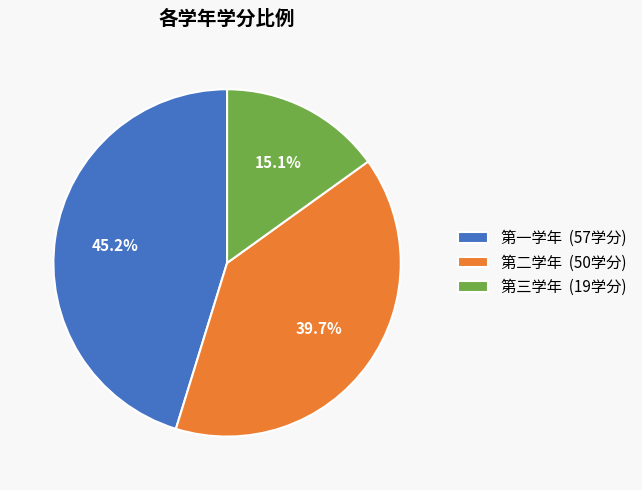

True or false: 第一学年 accounts for 59% of the total.

False